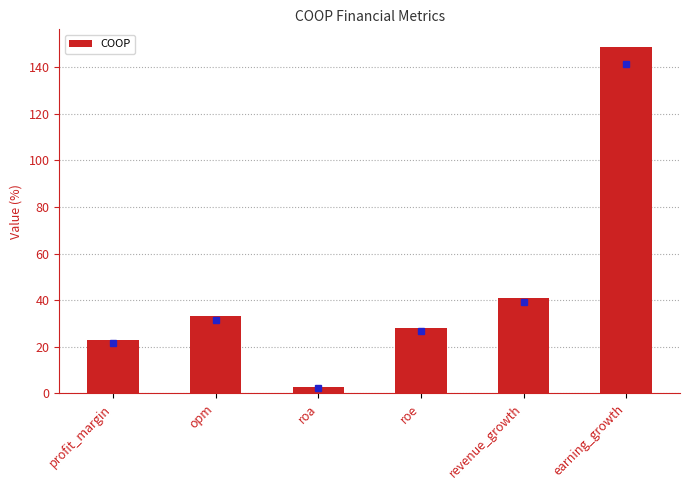

Count the number of data series in this chart.

1